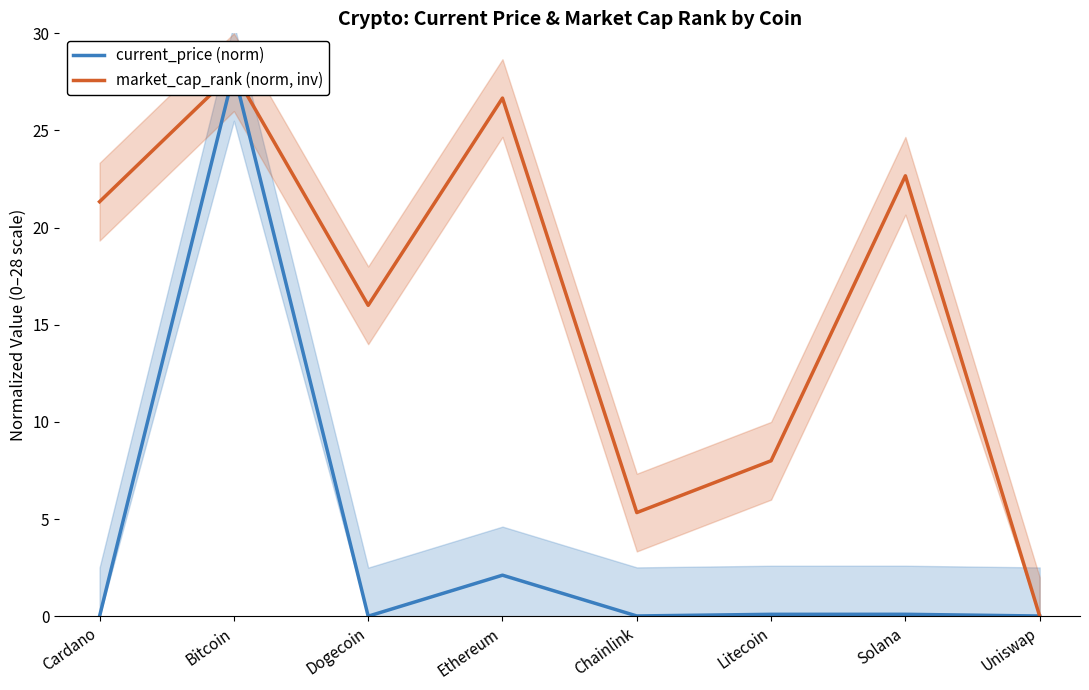

True or false: current_price (norm) and market_cap_rank (norm, inv) intersect in this chart.

True